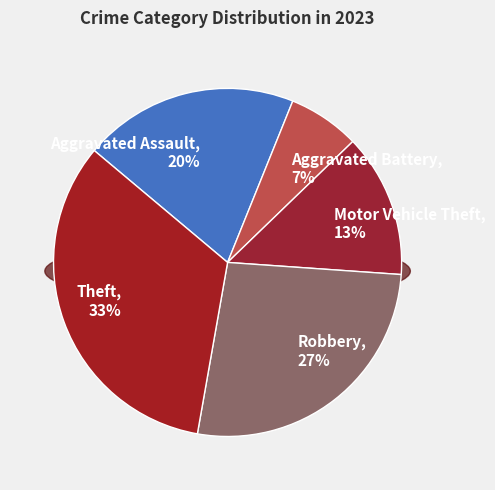

True or false: Aggravated Battery accounts for 1% of the total.

False